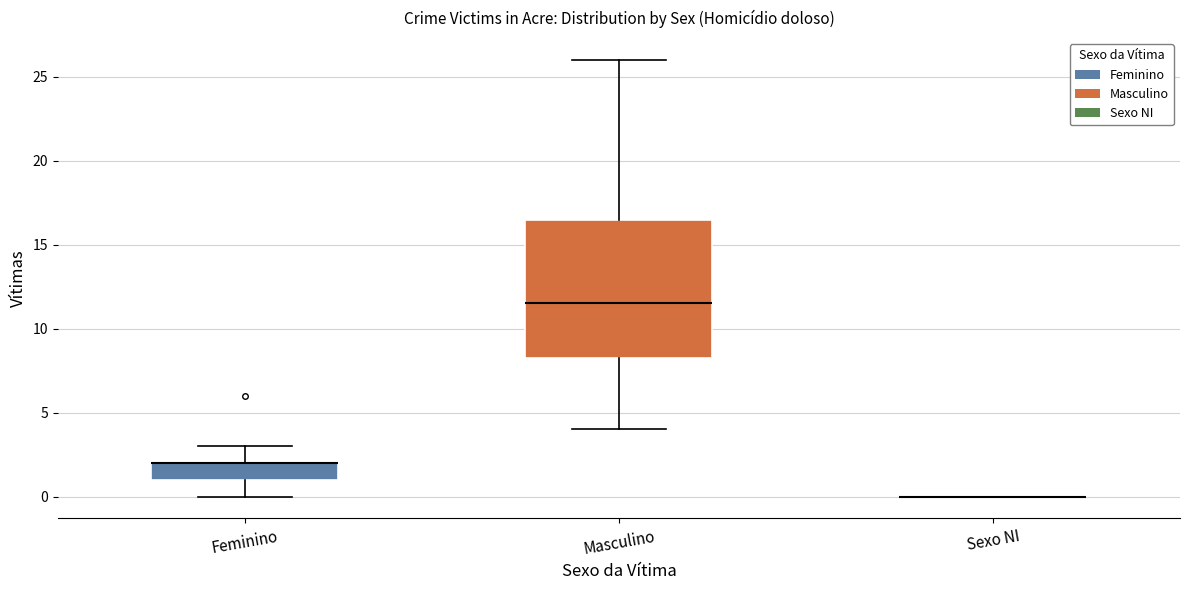

Where does the upper whisker of the box for Feminino end on the y-axis? The values are not printed on the chart, so give them approximately, as read against the axis.

3.0